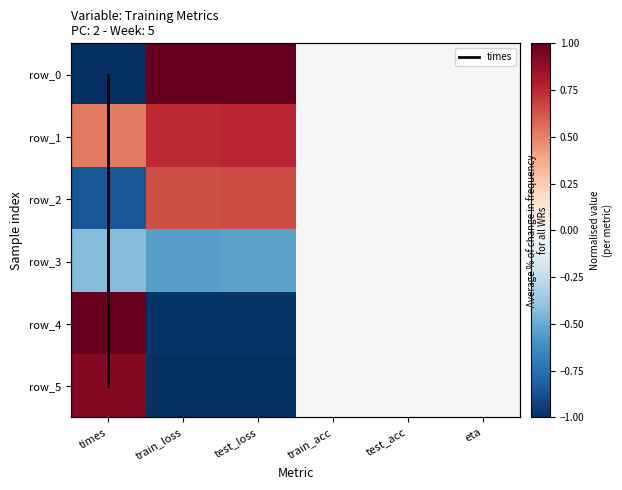

Which series has the widest spread of values?

times